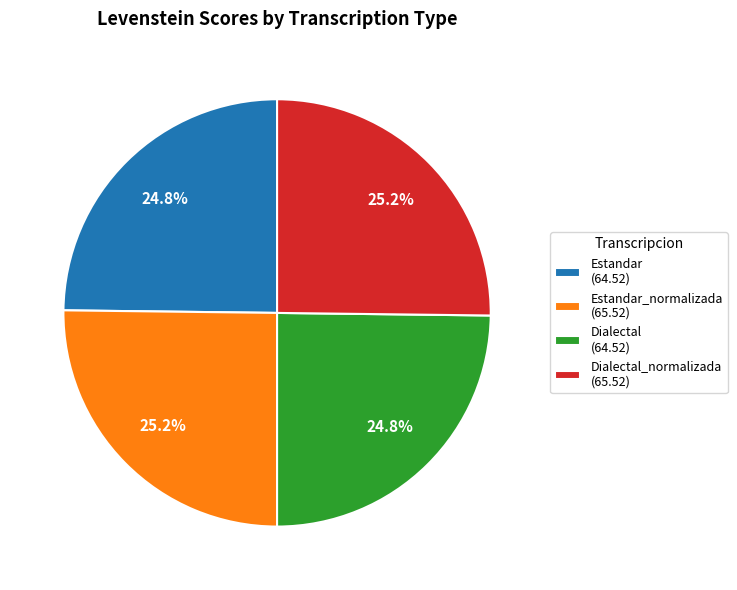

Count the number of slices in the pie.

4